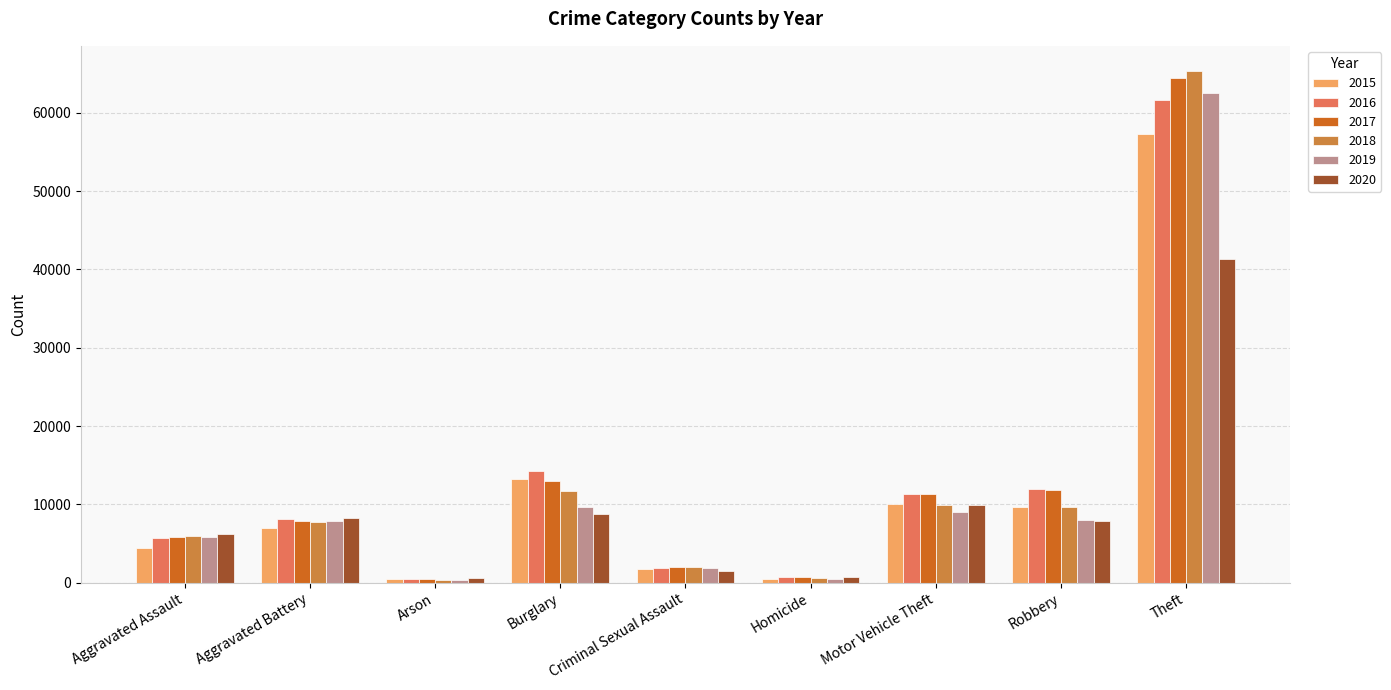

What is the sum of the 2018 values at Aggravated Battery and Theft?

73023